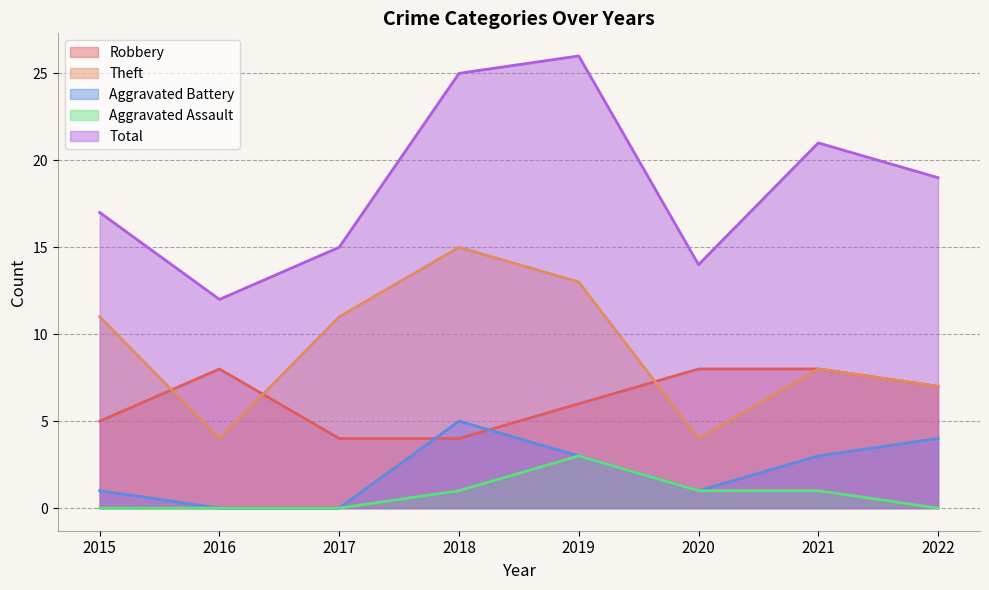

List the series in order of their peak value, lowest first.

Aggravated Assault, Aggravated Battery, Robbery, Theft, Total